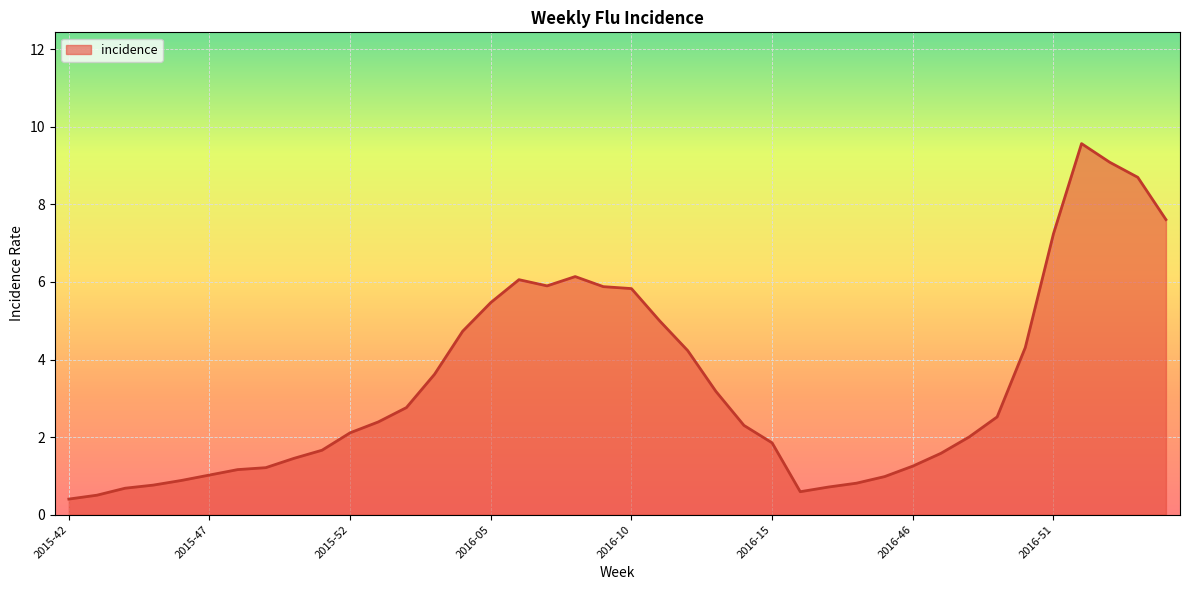

What is the difference between the maximum and minimum values?

9.2